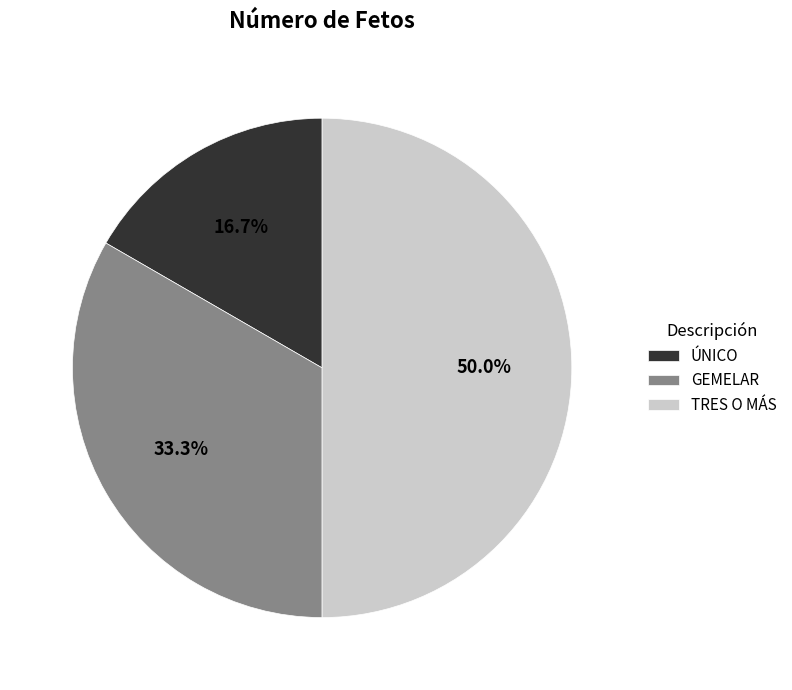

Which has a higher value, ÚNICO or GEMELAR?

GEMELAR